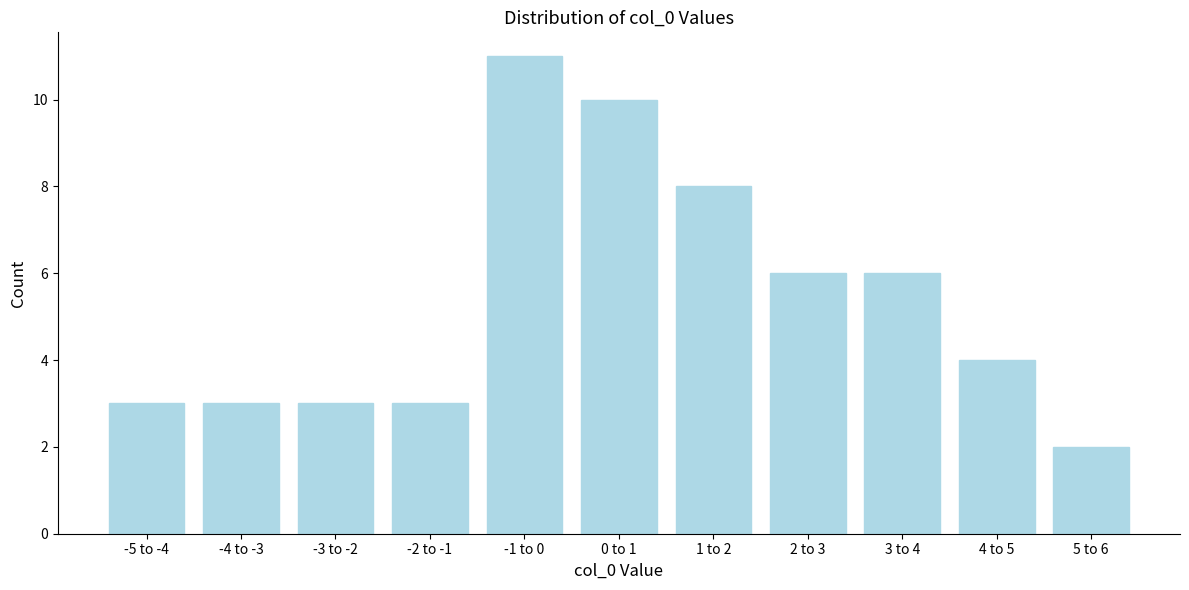

Reading left to right, list all the values displayed in this chart.

3	3	3	3	11	10	8	6	6	4	2